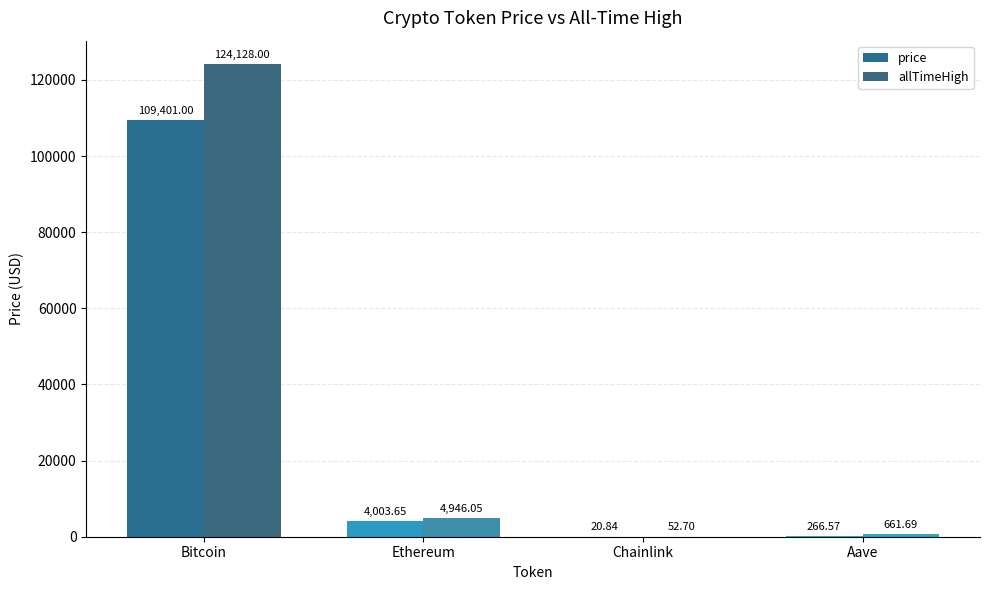

What is the sum of all allTimeHigh values?

129788.4